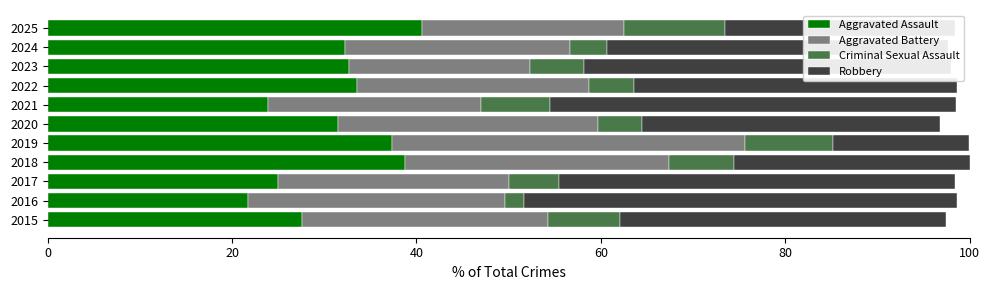

What value does the Aggravated Assault series have at 2019?

37.4